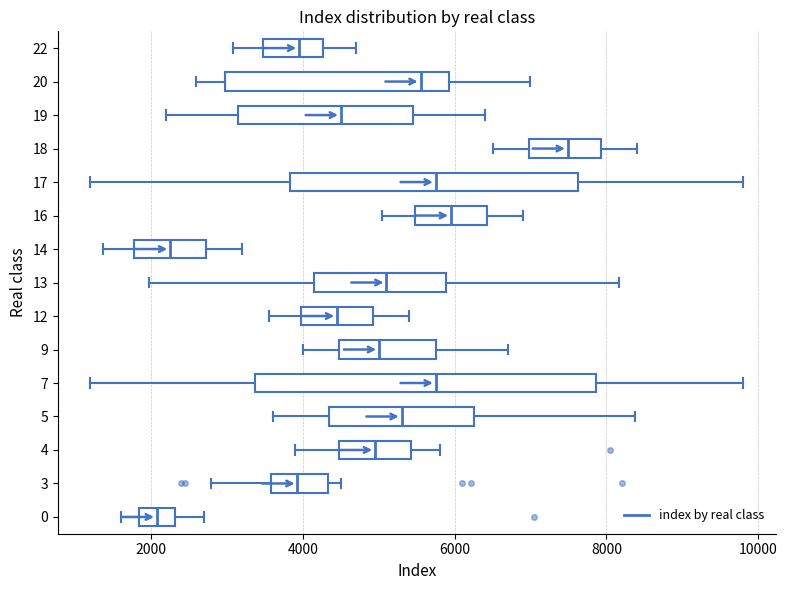

Comparing the boxes themselves (not the whiskers), which one is the widest?

7